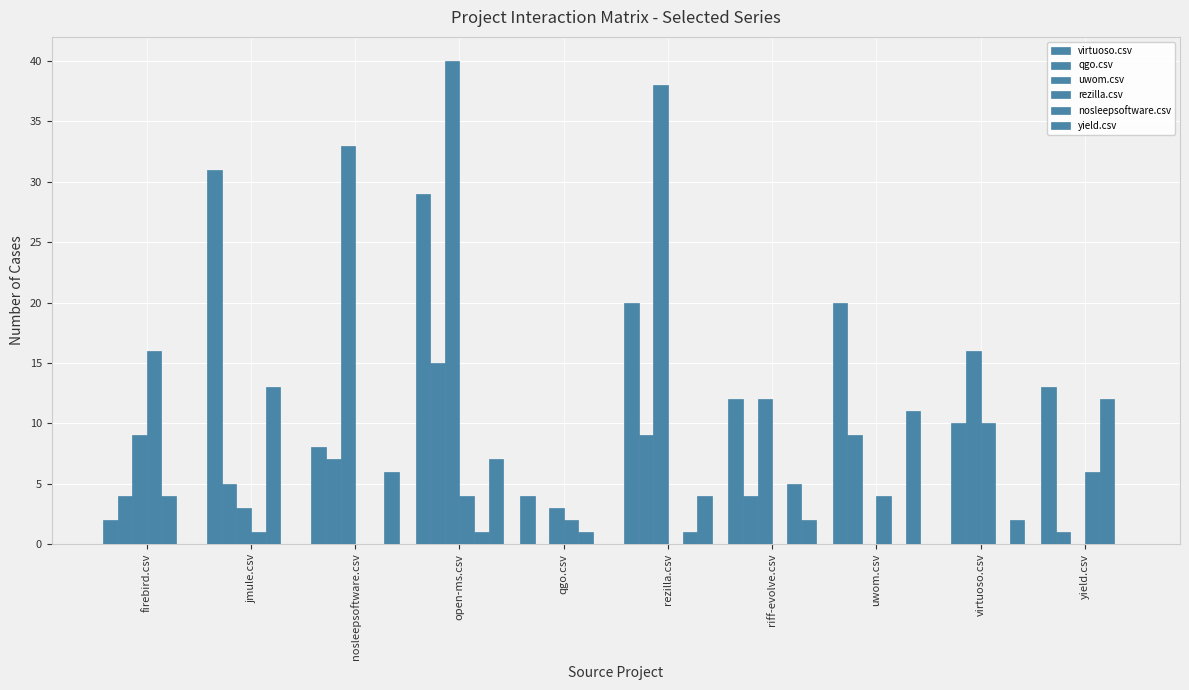

What is the label of the 2nd bar from the right?

virtuoso.csv